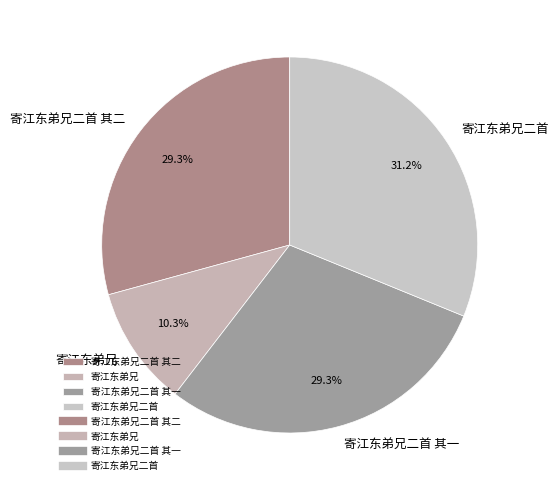

To the nearest percent, what percentage of the pie is 寄江东弟兄二首 其一?

29%